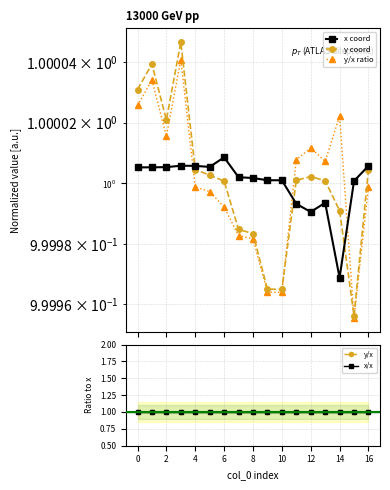

What is the minimum value for x/x?

1.0